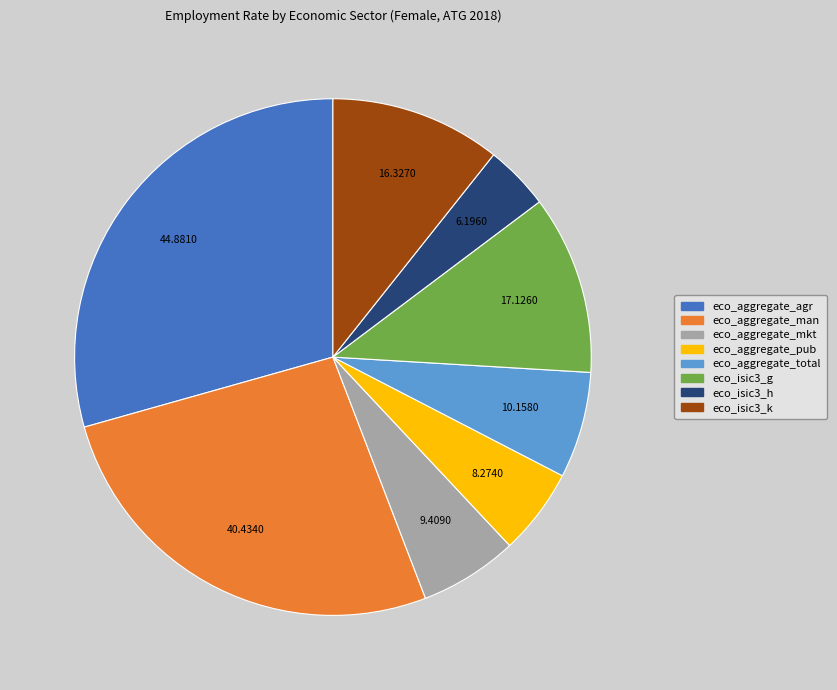

True or false: eco_aggregate_pub accounts for 20% of the total.

False